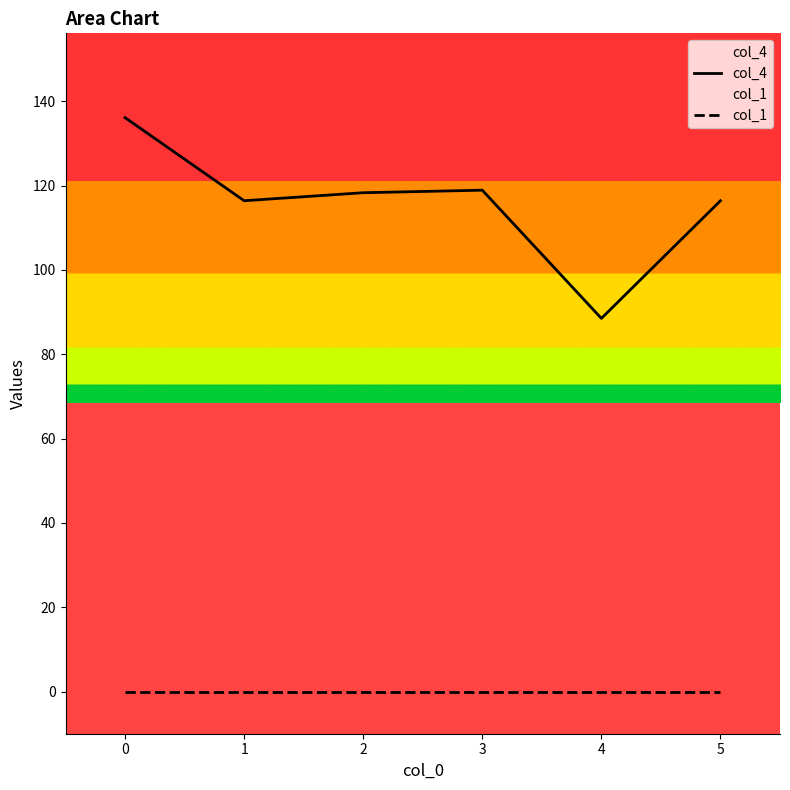

True or false: col_1 and col_4 intersect in this chart.

False